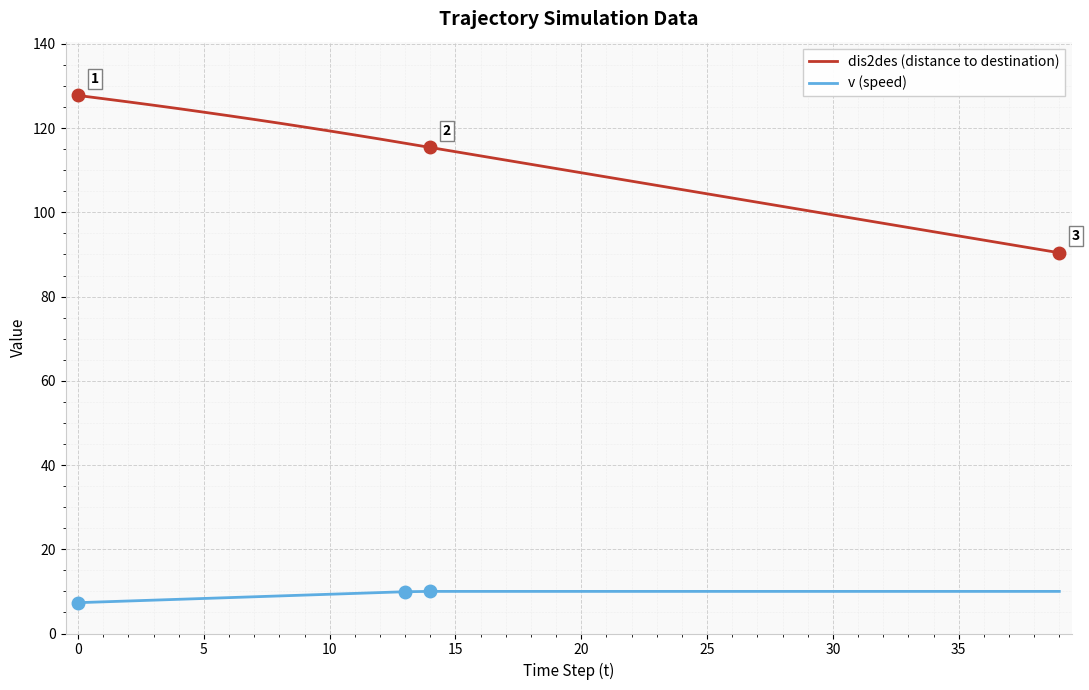

What is the highest value of the dis2des (distance to destination) series?

127.8